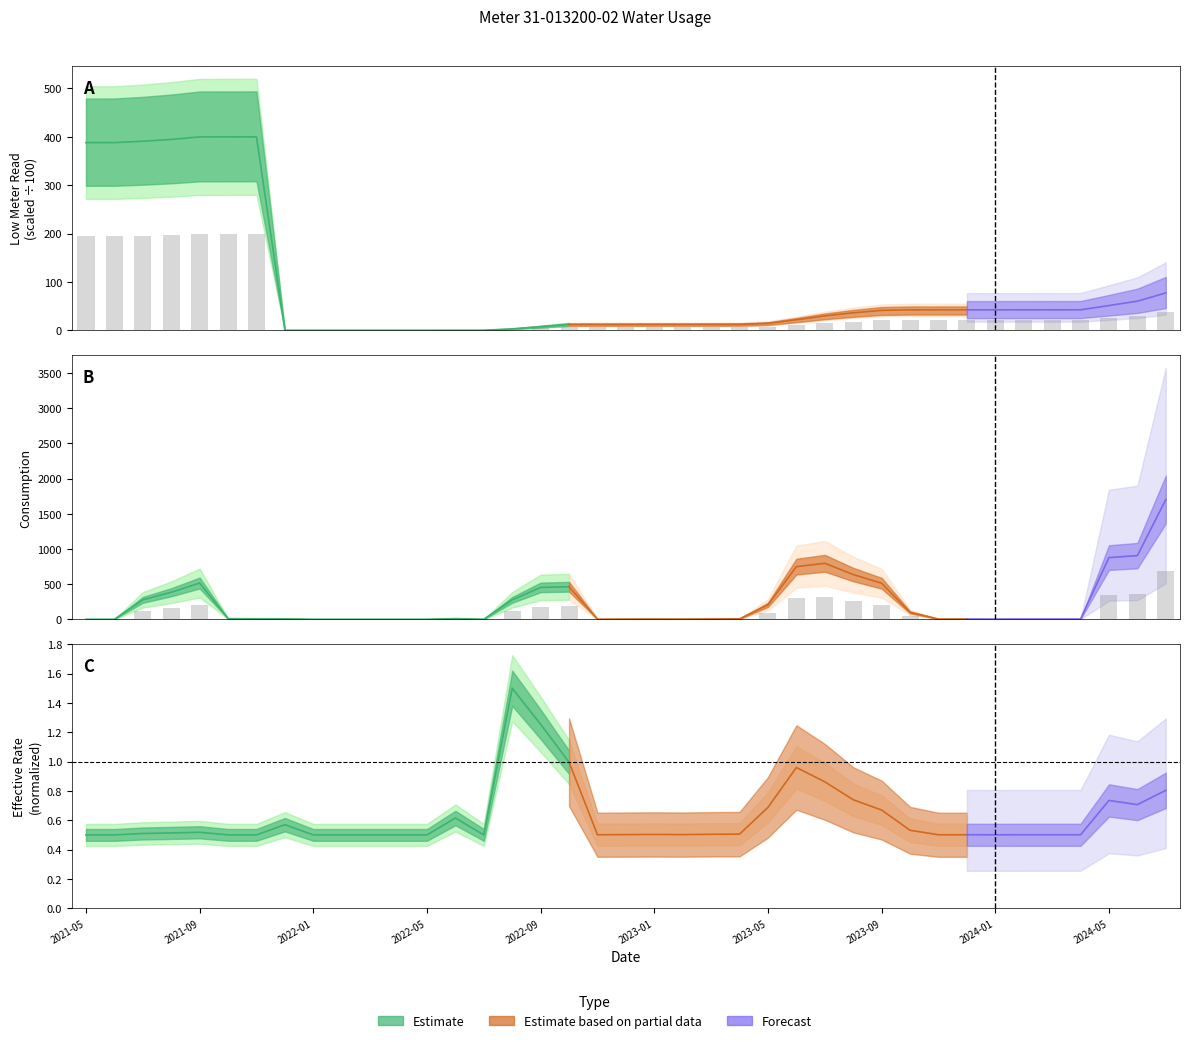

Are the bars grouped side by side (vs. stacked)?

Yes